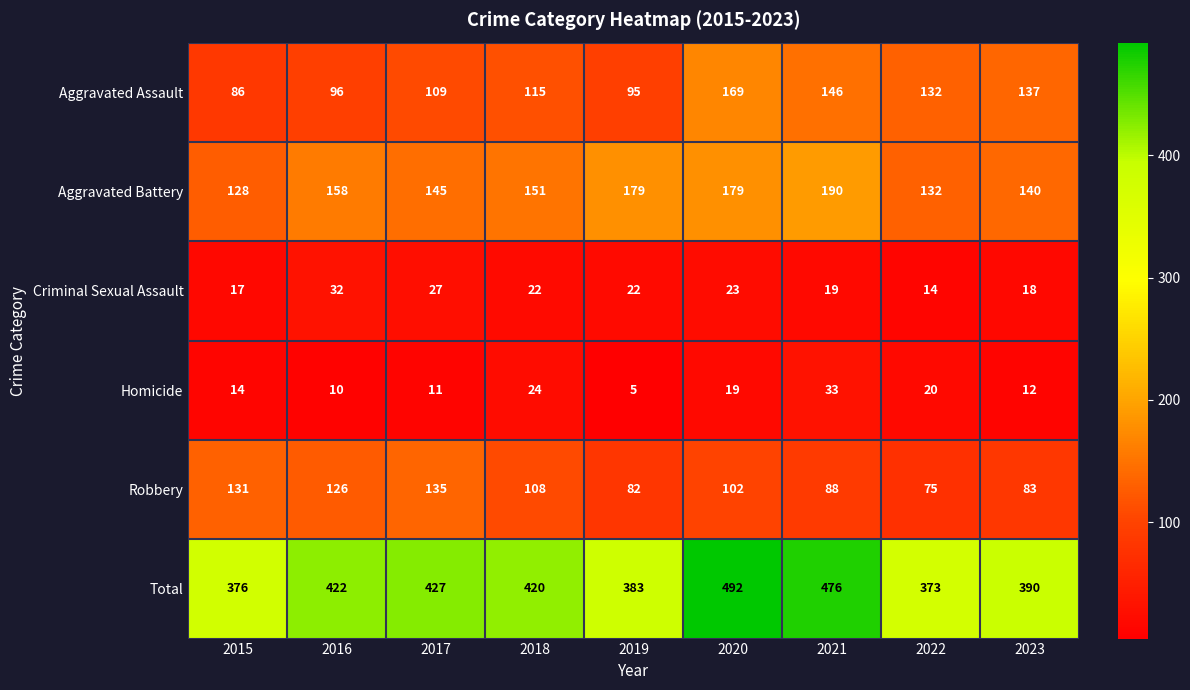

True or false: Total has a value of 373 at 2022.

True